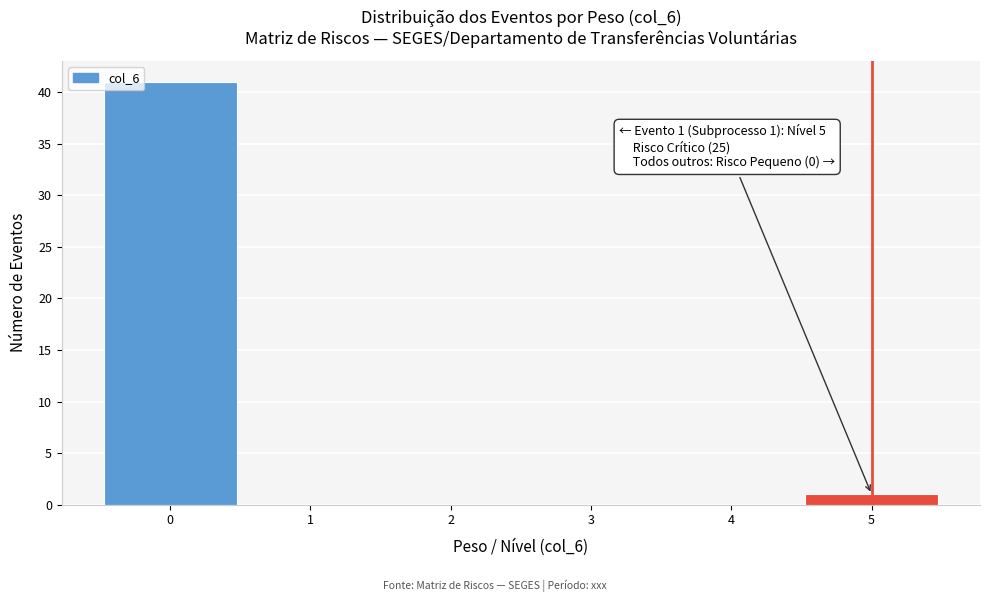

Which range on the x-axis has the tallest bar?

-0.5 to 0.5